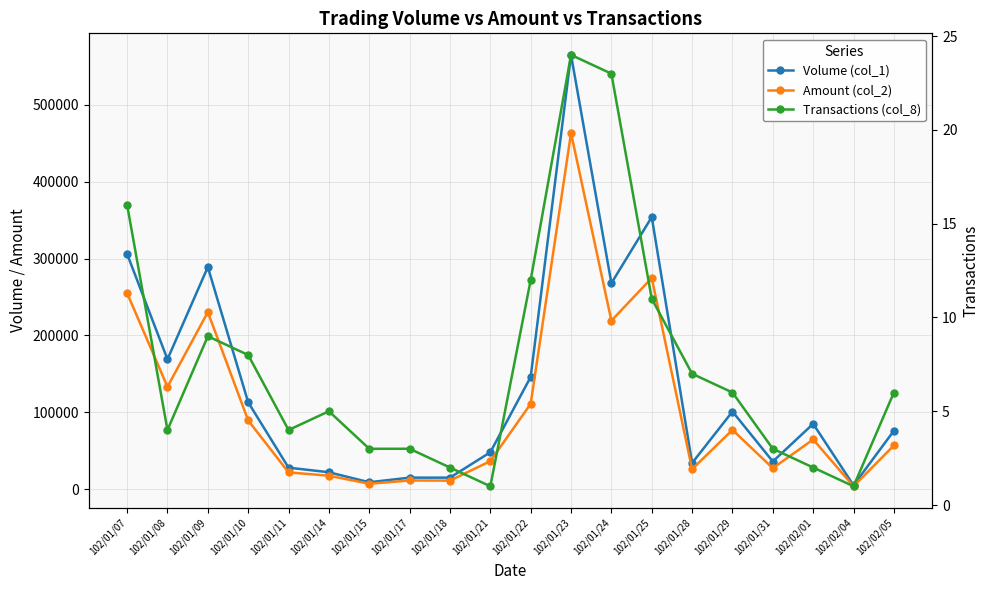

Does the chart display data point markers on the line(s)?

Yes